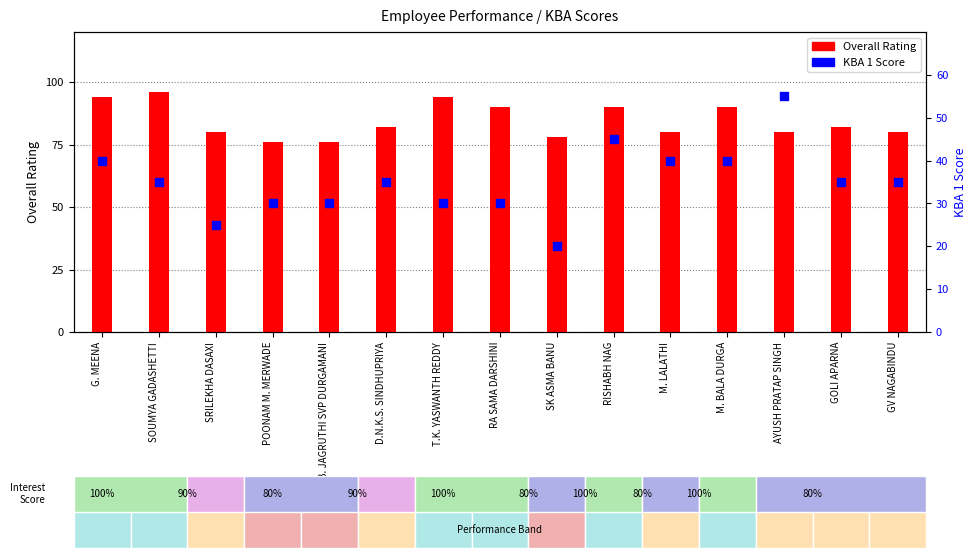

At which category is the sum across all series the highest?

RISHABH NAG